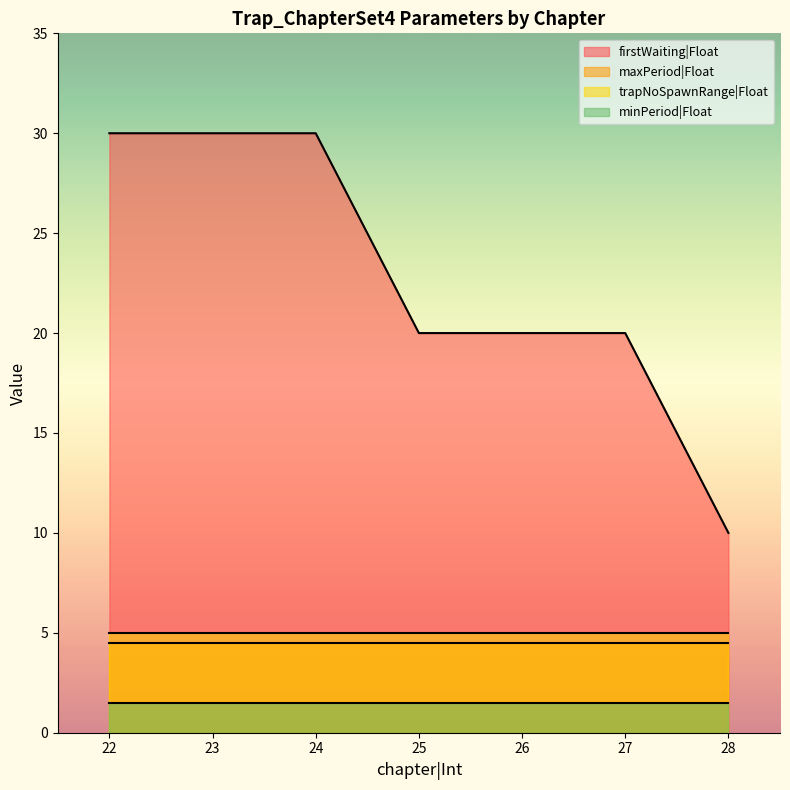

The trapNoSpawnRange|Float series shows 5.0 at 28. True or false?

True